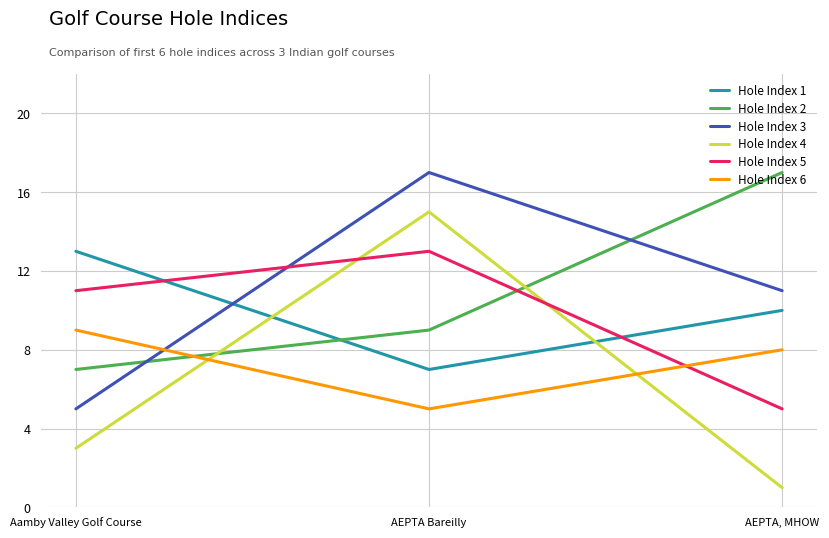

Rank the categories by Hole Index 3 value from highest to lowest.

AEPTA Bareilly, AEPTA, MHOW, Aamby Valley Golf Course